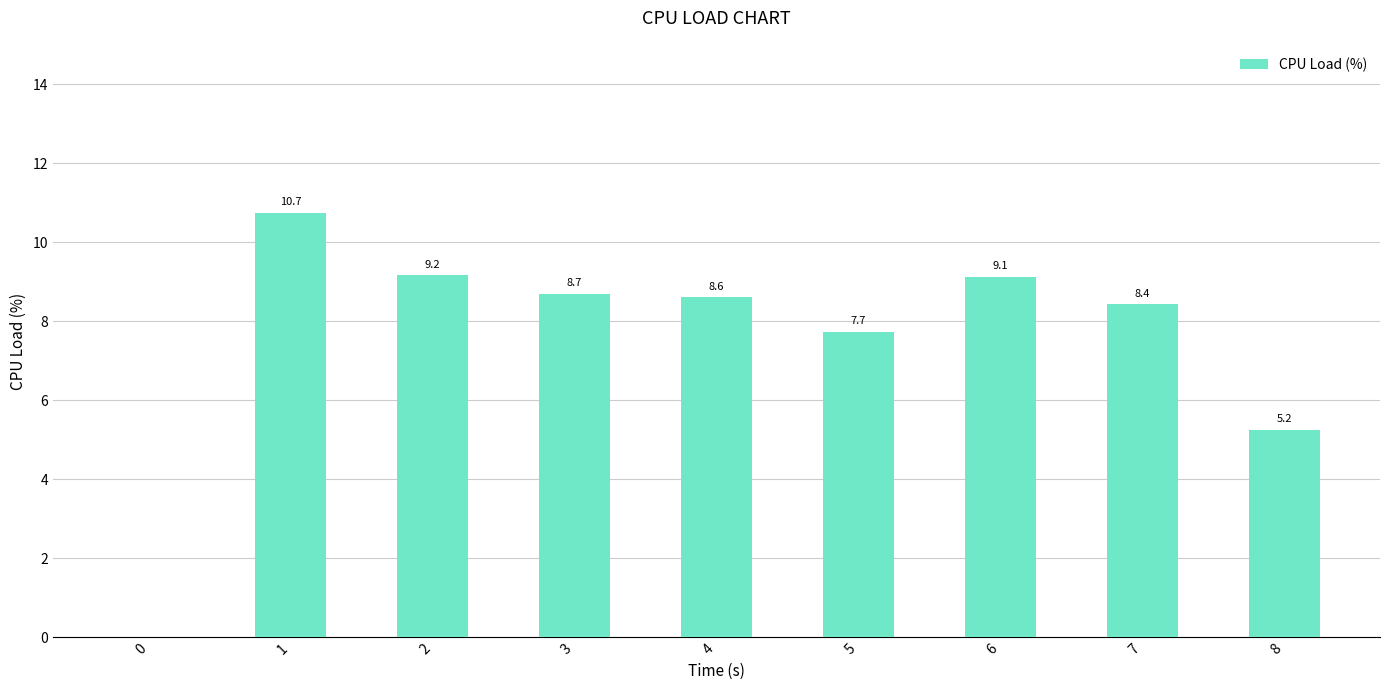

Reading left to right, transcribe all the data shown in this chart.

0.0	10.7	9.2	8.7	8.6	7.7	9.1	8.4	5.2